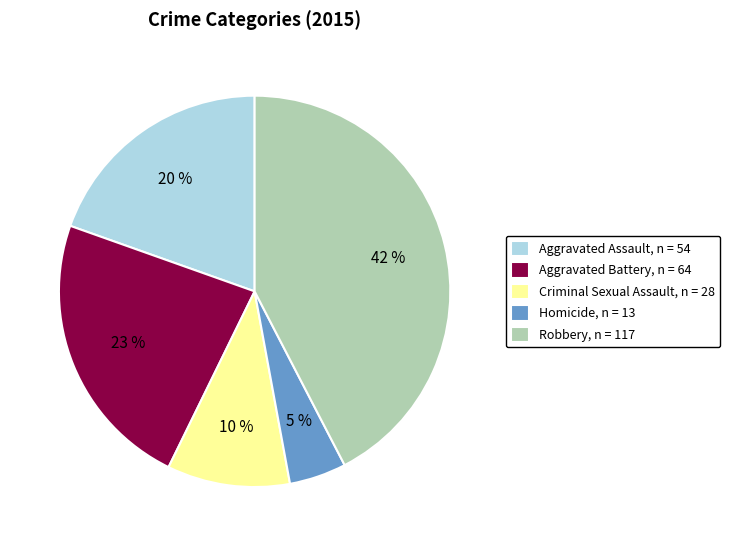

Approximately how many times larger is the value at Criminal Sexual Assault compared to Aggravated Assault?

0.5